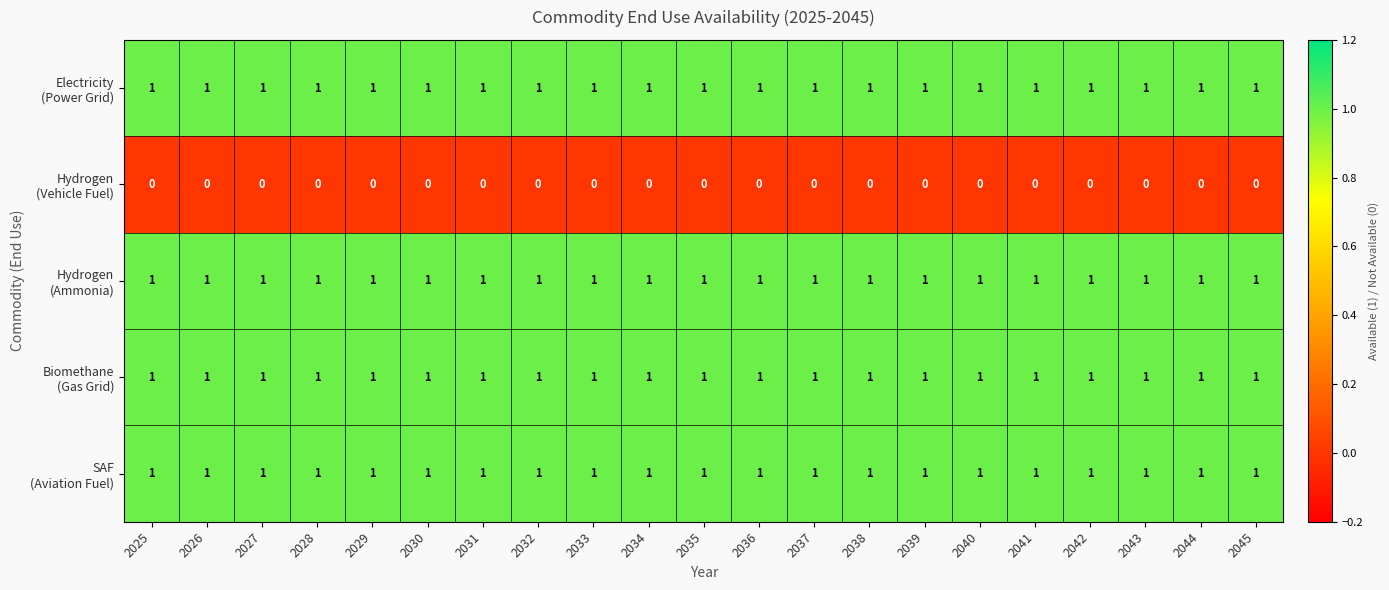

How many distinct data groups are displayed?

5